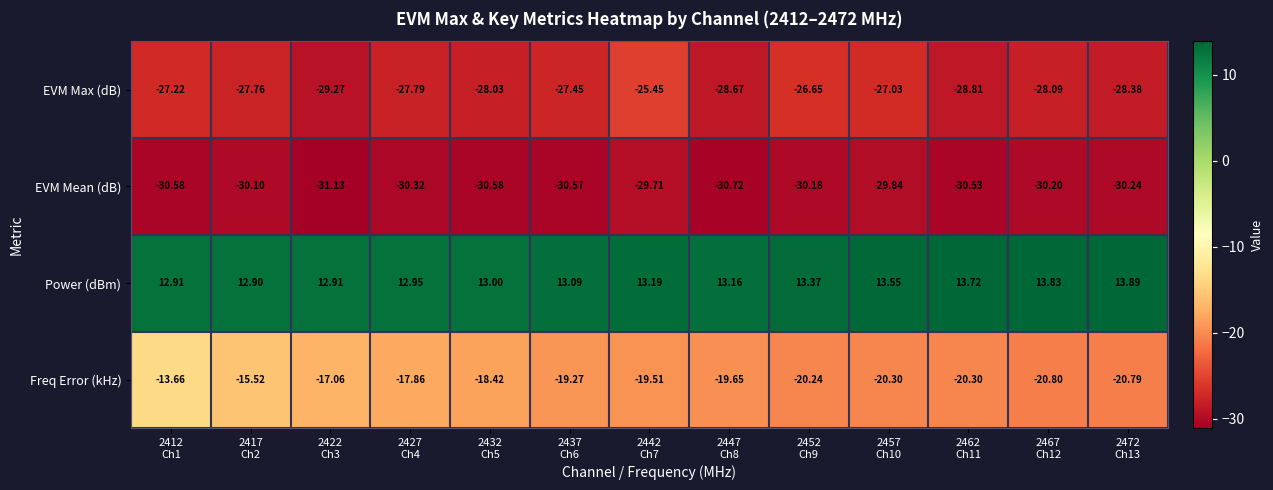

What is the spread (max minus min) of values at 2412
Ch1?

43.5